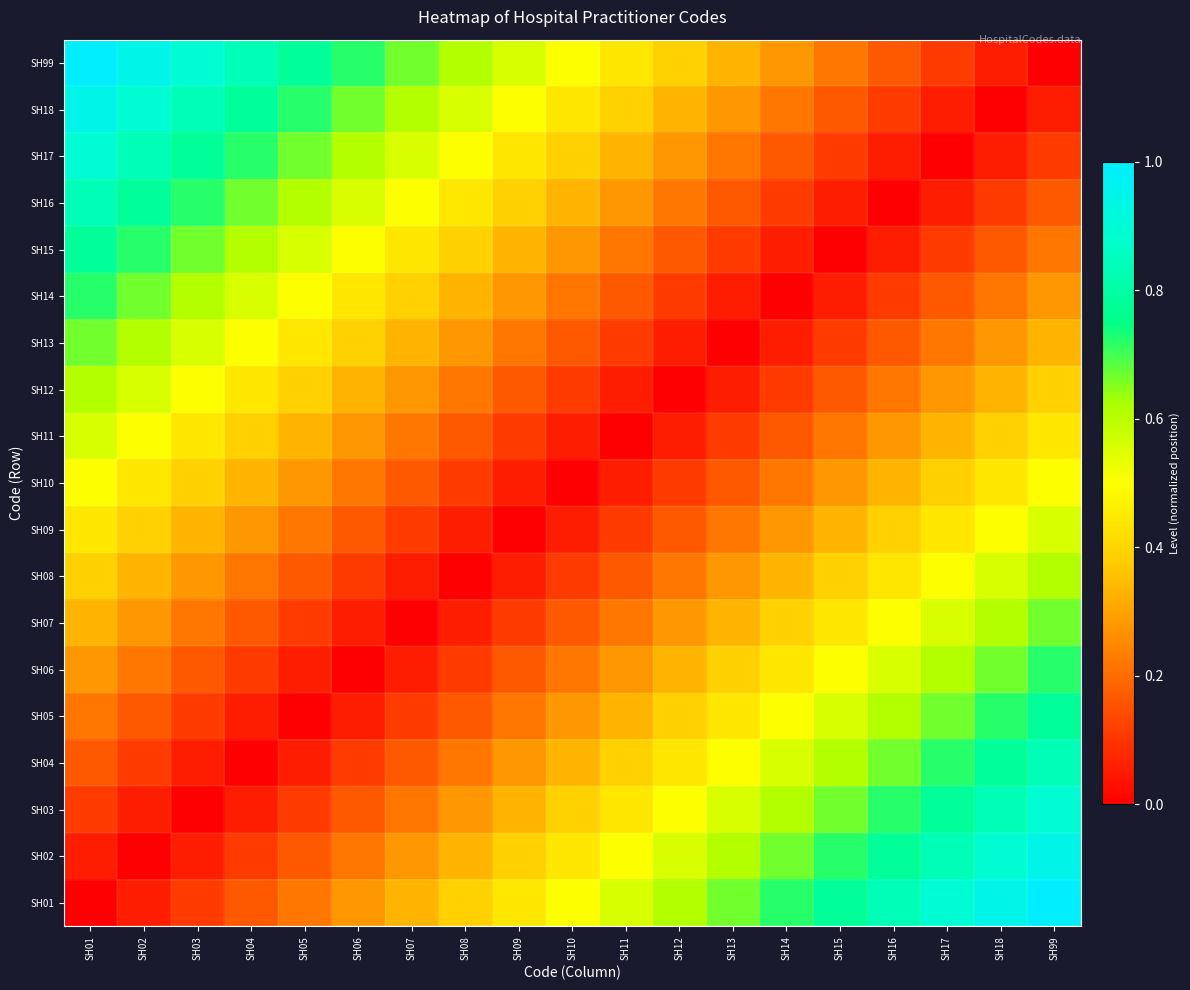

Reading right to left, extract all data points from this chart.

SH01: SH99=1.0	SH18=0.9	SH17=0.9	SH16=0.8	SH15=0.8	SH14=0.7	SH13=0.7	SH12=0.6	SH11=0.6	SH10=0.5	SH09=0.4	SH08=0.4	SH07=0.3	SH06=0.3	SH05=0.2	SH04=0.2	SH03=0.1	SH02=0.1	SH01=0.0
SH02: SH99=0.9	SH18=0.9	SH17=0.8	SH16=0.8	SH15=0.7	SH14=0.7	SH13=0.6	SH12=0.6	SH11=0.5	SH10=0.4	SH09=0.4	SH08=0.3	SH07=0.3	SH06=0.2	SH05=0.2	SH04=0.1	SH03=0.1	SH02=0.0	SH01=0.1
SH03: SH99=0.9	SH18=0.8	SH17=0.8	SH16=0.7	SH15=0.7	SH14=0.6	SH13=0.6	SH12=0.5	SH11=0.4	SH10=0.4	SH09=0.3	SH08=0.3	SH07=0.2	SH06=0.2	SH05=0.1	SH04=0.1	SH03=0.0	SH02=0.1	SH01=0.1
SH04: SH99=0.8	SH18=0.8	SH17=0.7	SH16=0.7	SH15=0.6	SH14=0.6	SH13=0.5	SH12=0.4	SH11=0.4	SH10=0.3	SH09=0.3	SH08=0.2	SH07=0.2	SH06=0.1	SH05=0.1	SH04=0.0	SH03=0.1	SH02=0.1	SH01=0.2
SH05: SH99=0.8	SH18=0.7	SH17=0.7	SH16=0.6	SH15=0.6	SH14=0.5	SH13=0.4	SH12=0.4	SH11=0.3	SH10=0.3	SH09=0.2	SH08=0.2	SH07=0.1	SH06=0.1	SH05=0.0	SH04=0.1	SH03=0.1	SH02=0.2	SH01=0.2
SH06: SH99=0.7	SH18=0.7	SH17=0.6	SH16=0.6	SH15=0.5	SH14=0.4	SH13=0.4	SH12=0.3	SH11=0.3	SH10=0.2	SH09=0.2	SH08=0.1	SH07=0.1	SH06=0.0	SH05=0.1	SH04=0.1	SH03=0.2	SH02=0.2	SH01=0.3
SH07: SH99=0.7	SH18=0.6	SH17=0.6	SH16=0.5	SH15=0.4	SH14=0.4	SH13=0.3	SH12=0.3	SH11=0.2	SH10=0.2	SH09=0.1	SH08=0.1	SH07=0.0	SH06=0.1	SH05=0.1	SH04=0.2	SH03=0.2	SH02=0.3	SH01=0.3
SH08: SH99=0.6	SH18=0.6	SH17=0.5	SH16=0.4	SH15=0.4	SH14=0.3	SH13=0.3	SH12=0.2	SH11=0.2	SH10=0.1	SH09=0.1	SH08=0.0	SH07=0.1	SH06=0.1	SH05=0.2	SH04=0.2	SH03=0.3	SH02=0.3	SH01=0.4
SH09: SH99=0.6	SH18=0.5	SH17=0.4	SH16=0.4	SH15=0.3	SH14=0.3	SH13=0.2	SH12=0.2	SH11=0.1	SH10=0.1	SH09=0.0	SH08=0.1	SH07=0.1	SH06=0.2	SH05=0.2	SH04=0.3	SH03=0.3	SH02=0.4	SH01=0.4
SH10: SH99=0.5	SH18=0.4	SH17=0.4	SH16=0.3	SH15=0.3	SH14=0.2	SH13=0.2	SH12=0.1	SH11=0.1	SH10=0.0	SH09=0.1	SH08=0.1	SH07=0.2	SH06=0.2	SH05=0.3	SH04=0.3	SH03=0.4	SH02=0.4	SH01=0.5
SH11: SH99=0.4	SH18=0.4	SH17=0.3	SH16=0.3	SH15=0.2	SH14=0.2	SH13=0.1	SH12=0.1	SH11=0.0	SH10=0.1	SH09=0.1	SH08=0.2	SH07=0.2	SH06=0.3	SH05=0.3	SH04=0.4	SH03=0.4	SH02=0.5	SH01=0.6
SH12: SH99=0.4	SH18=0.3	SH17=0.3	SH16=0.2	SH15=0.2	SH14=0.1	SH13=0.1	SH12=0.0	SH11=0.1	SH10=0.1	SH09=0.2	SH08=0.2	SH07=0.3	SH06=0.3	SH05=0.4	SH04=0.4	SH03=0.5	SH02=0.6	SH01=0.6
SH13: SH99=0.3	SH18=0.3	SH17=0.2	SH16=0.2	SH15=0.1	SH14=0.1	SH13=0.0	SH12=0.1	SH11=0.1	SH10=0.2	SH09=0.2	SH08=0.3	SH07=0.3	SH06=0.4	SH05=0.4	SH04=0.5	SH03=0.6	SH02=0.6	SH01=0.7
SH14: SH99=0.3	SH18=0.2	SH17=0.2	SH16=0.1	SH15=0.1	SH14=0.0	SH13=0.1	SH12=0.1	SH11=0.2	SH10=0.2	SH09=0.3	SH08=0.3	SH07=0.4	SH06=0.4	SH05=0.5	SH04=0.6	SH03=0.6	SH02=0.7	SH01=0.7
SH15: SH99=0.2	SH18=0.2	SH17=0.1	SH16=0.1	SH15=0.0	SH14=0.1	SH13=0.1	SH12=0.2	SH11=0.2	SH10=0.3	SH09=0.3	SH08=0.4	SH07=0.4	SH06=0.5	SH05=0.6	SH04=0.6	SH03=0.7	SH02=0.7	SH01=0.8
SH16: SH99=0.2	SH18=0.1	SH17=0.1	SH16=0.0	SH15=0.1	SH14=0.1	SH13=0.2	SH12=0.2	SH11=0.3	SH10=0.3	SH09=0.4	SH08=0.4	SH07=0.5	SH06=0.6	SH05=0.6	SH04=0.7	SH03=0.7	SH02=0.8	SH01=0.8
SH17: SH99=0.1	SH18=0.1	SH17=0.0	SH16=0.1	SH15=0.1	SH14=0.2	SH13=0.2	SH12=0.3	SH11=0.3	SH10=0.4	SH09=0.4	SH08=0.5	SH07=0.6	SH06=0.6	SH05=0.7	SH04=0.7	SH03=0.8	SH02=0.8	SH01=0.9
SH18: SH99=0.1	SH18=0.0	SH17=0.1	SH16=0.1	SH15=0.2	SH14=0.2	SH13=0.3	SH12=0.3	SH11=0.4	SH10=0.4	SH09=0.5	SH08=0.6	SH07=0.6	SH06=0.7	SH05=0.7	SH04=0.8	SH03=0.8	SH02=0.9	SH01=0.9
SH99: SH99=0.0	SH18=0.1	SH17=0.1	SH16=0.2	SH15=0.2	SH14=0.3	SH13=0.3	SH12=0.4	SH11=0.4	SH10=0.5	SH09=0.6	SH08=0.6	SH07=0.7	SH06=0.7	SH05=0.8	SH04=0.8	SH03=0.9	SH02=0.9	SH01=1.0